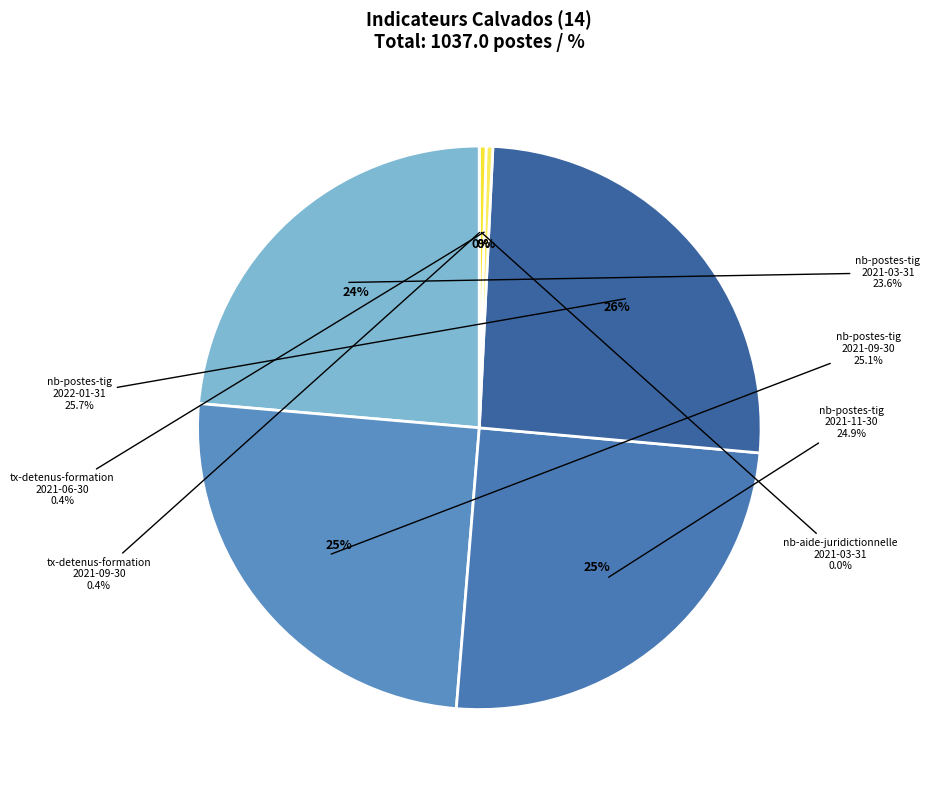

Does nb-postes-tig
2021-09-30 represent more than half of the total?

No